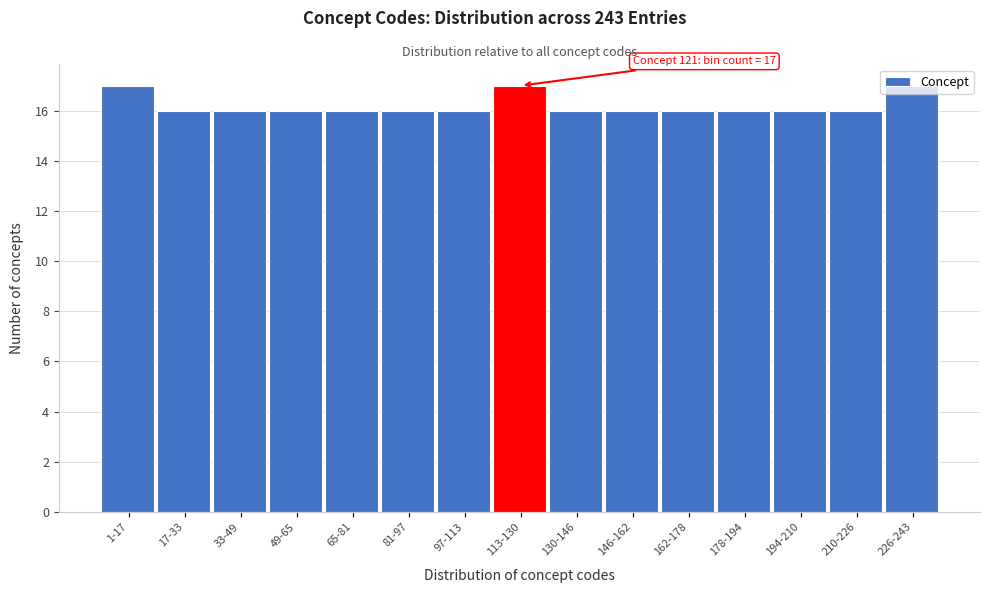

What is the value of the 6th bar from the left?

16